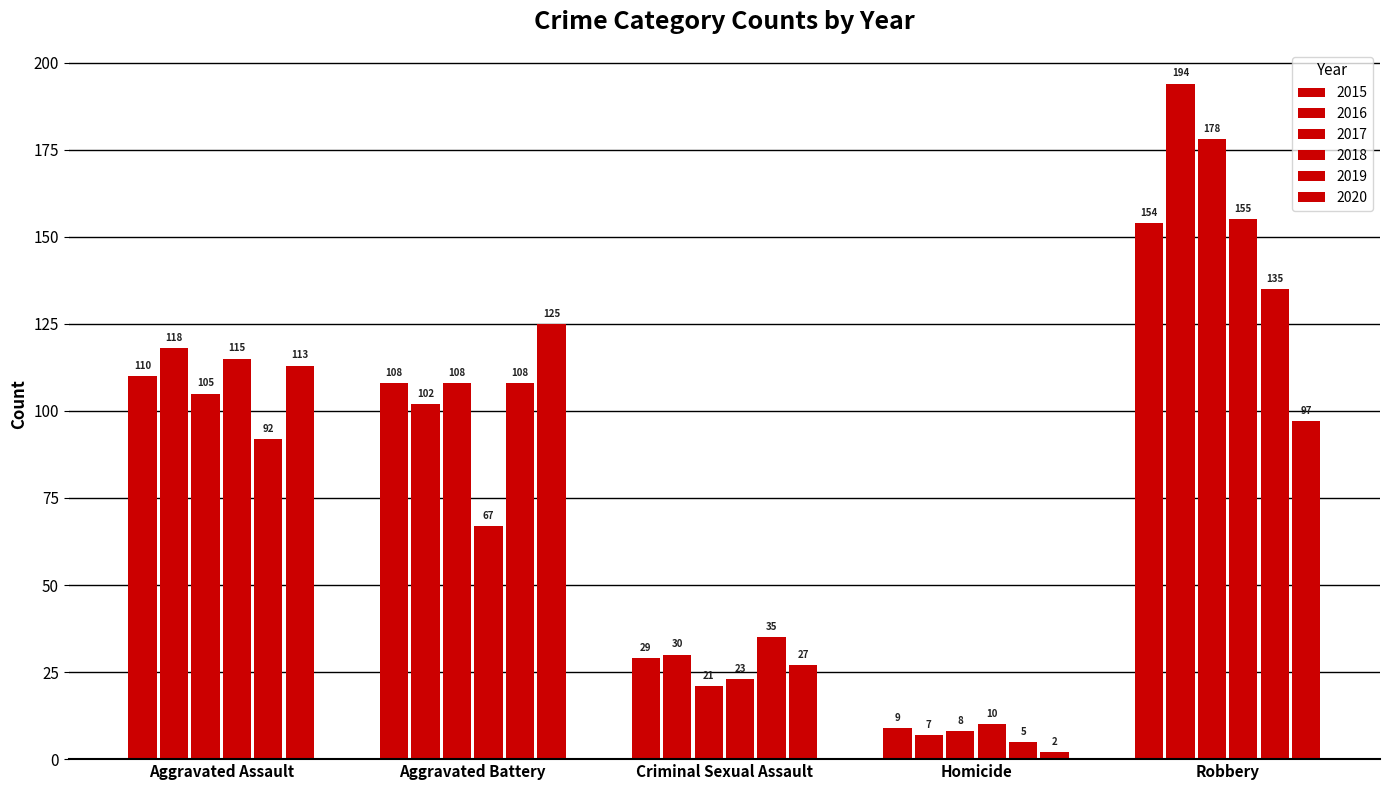

Reading right to left, what are all the values shown in this chart?

2015: Robbery=154	Homicide=9	Criminal Sexual Assault=29	Aggravated Battery=108	Aggravated Assault=110
2016: Robbery=194	Homicide=7	Criminal Sexual Assault=30	Aggravated Battery=102	Aggravated Assault=118
2017: Robbery=178	Homicide=8	Criminal Sexual Assault=21	Aggravated Battery=108	Aggravated Assault=105
2018: Robbery=155	Homicide=10	Criminal Sexual Assault=23	Aggravated Battery=67	Aggravated Assault=115
2019: Robbery=135	Homicide=5	Criminal Sexual Assault=35	Aggravated Battery=108	Aggravated Assault=92
2020: Robbery=97	Homicide=2	Criminal Sexual Assault=27	Aggravated Battery=125	Aggravated Assault=113